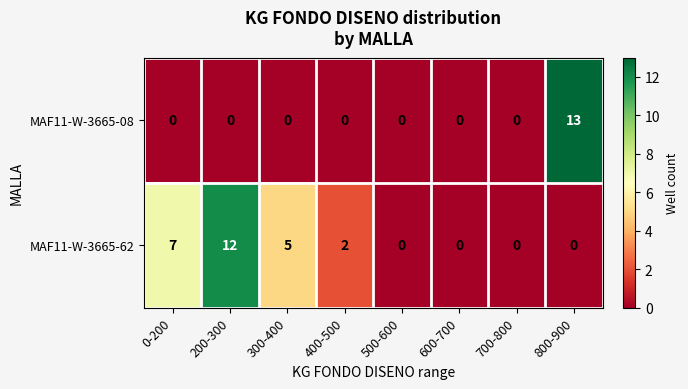

At 400-500, list the series in order from largest to smallest.

MAF11-W-3665-62, MAF11-W-3665-08